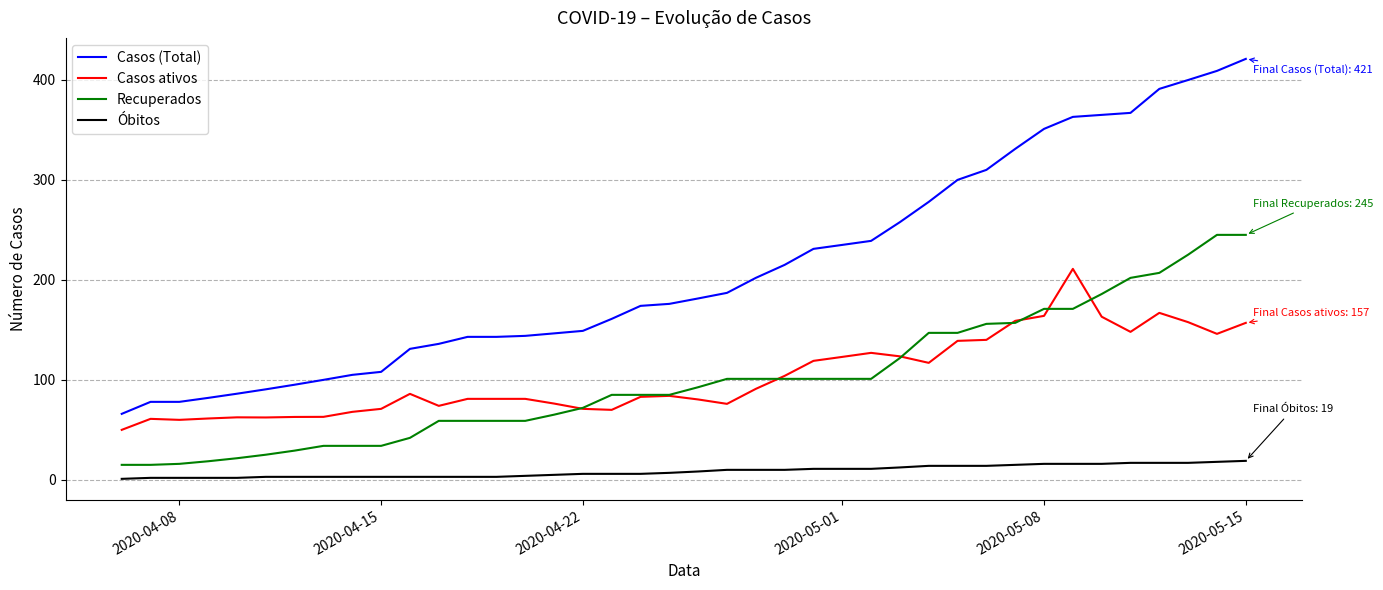

True or false: Casos ativos and Casos (Total) cross at least once.

False